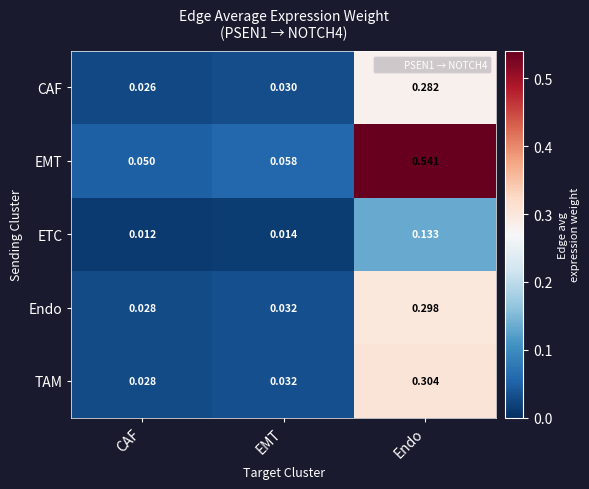

At which label is TAM closest to 0?

CAF